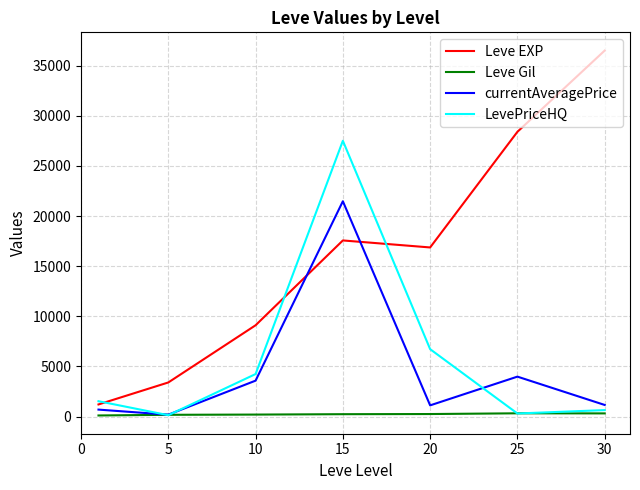

Does the chart have visible grid lines?

Yes